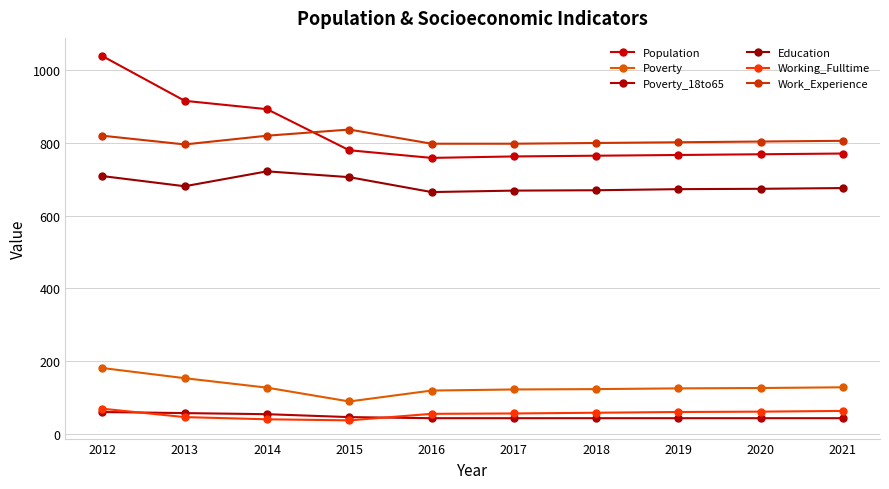

What is the difference between the second highest and minimum values in the Working_Fulltime series?

26